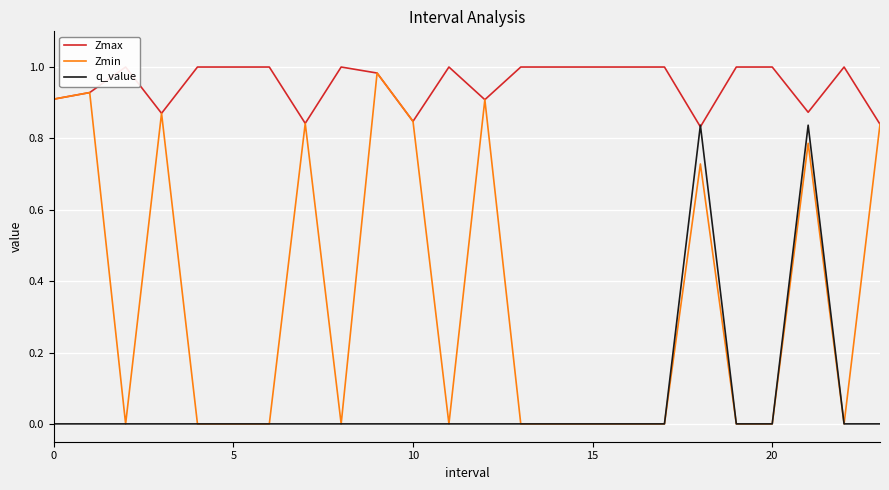

Reading left to right, what are all the values shown in this chart?

Zmax: 0.9	0.9	1.0	0.9	1.0	1.0	1.0	0.8	1.0	1.0	0.8	1.0	0.9	1.0	1.0	1.0	1.0	1.0	0.8	1.0	1.0	0.9	1.0	0.8
Zmin: 0.9	0.9	0.0	0.9	0.0	0.0	0.0	0.8	0.0	1.0	0.8	0.0	0.9	0.0	0.0	0.0	0.0	0.0	0.7	0.0	0.0	0.8	0.0	0.8
q_value: -0.0	-0.0	0.0	-0.0	0.0	0.0	0.0	-0.0	0.0	-0.0	-0.0	0.0	-0.0	0.0	0.0	0.0	0.0	0.0	0.8	0.0	0.0	0.8	0.0	-0.0